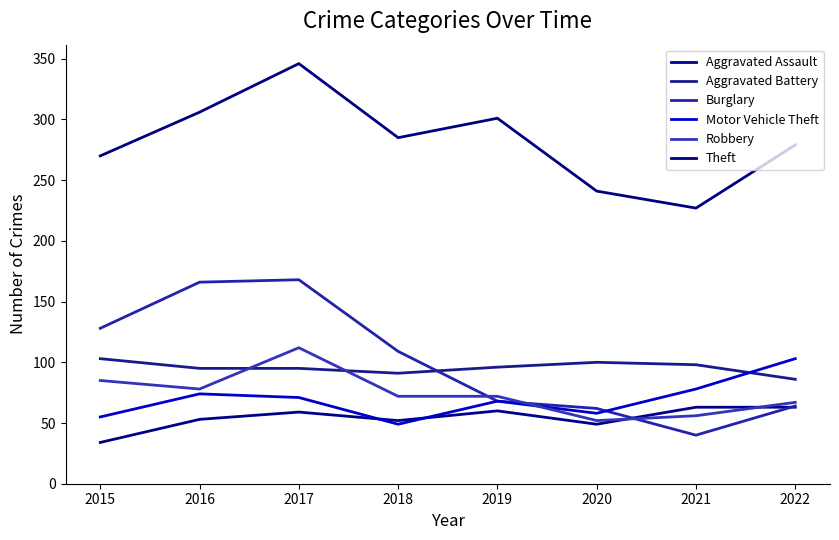

Which category has the lowest value across all series?

2015